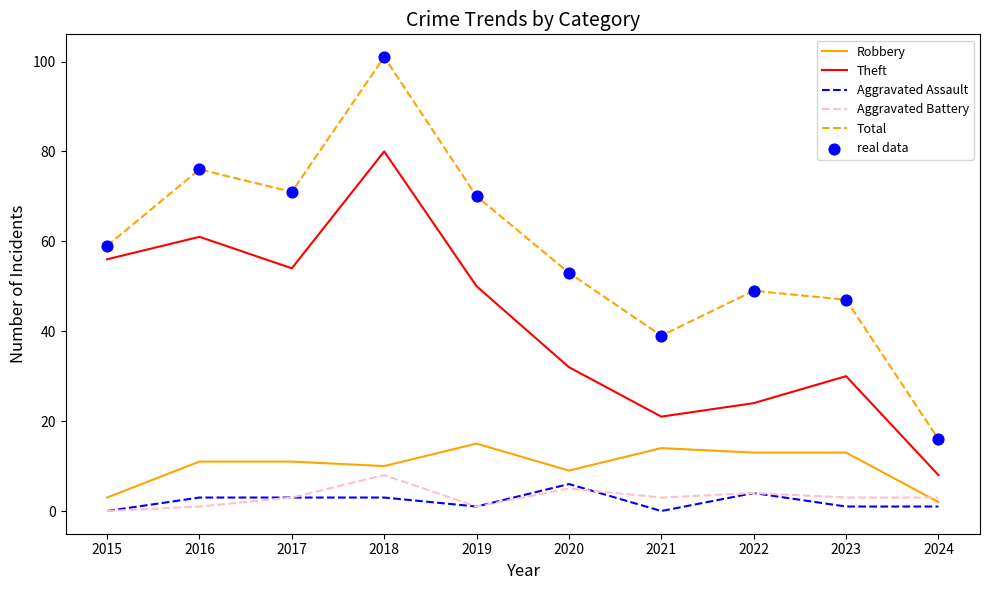

Which series has the widest spread of values?

Total